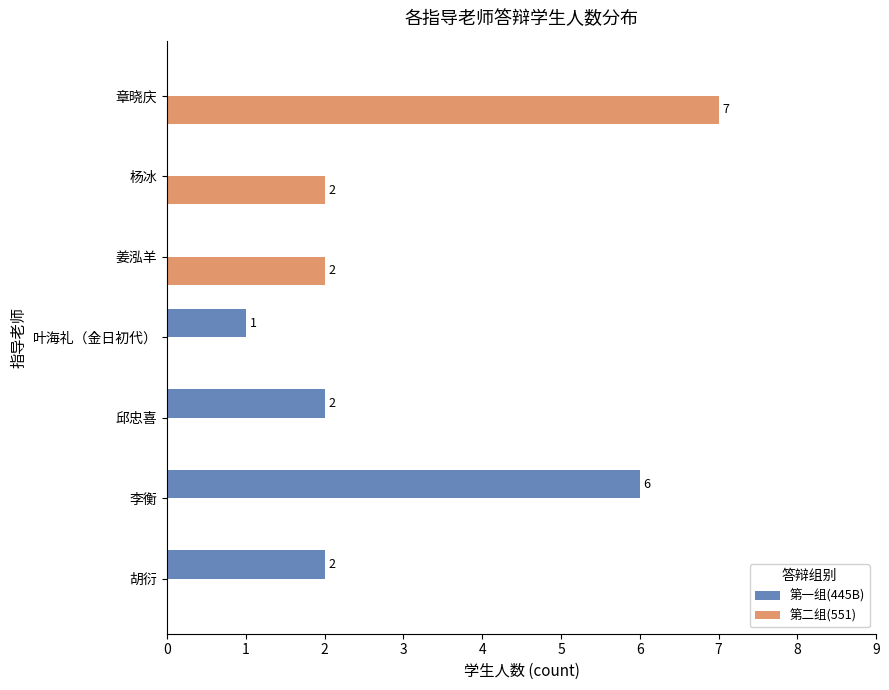

True or false: 第二组(551) has a value of 3 at 姜泓羊.

False